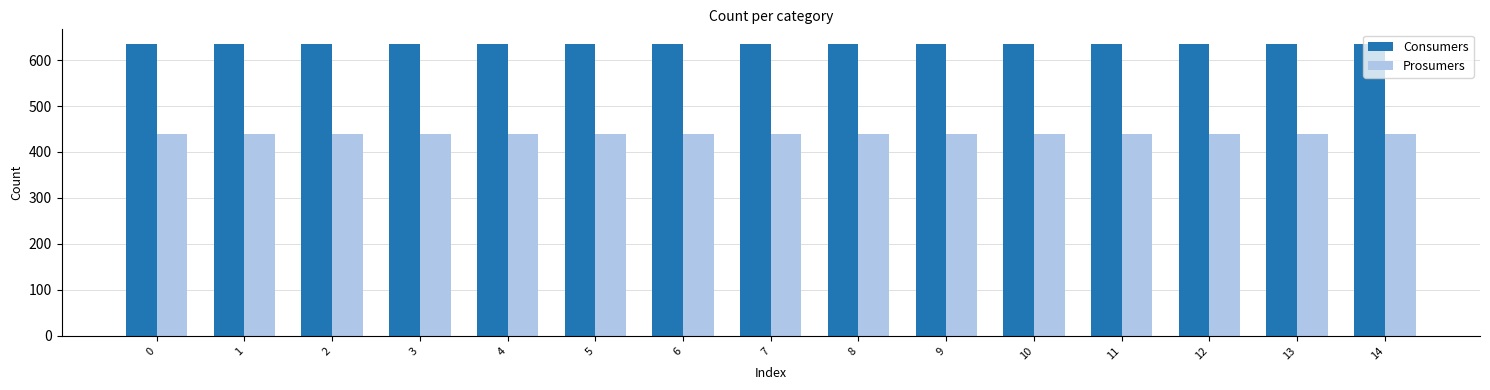

The value of Consumers at 11 is 1092. True or false?

False